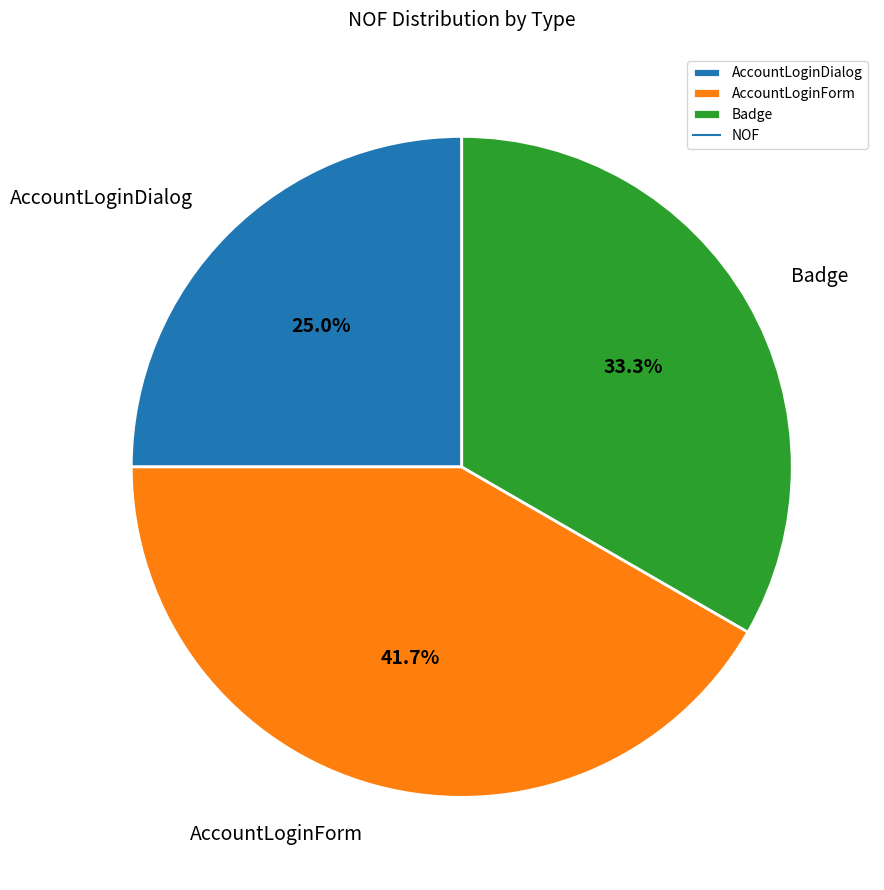

To the nearest percent, what is the difference between the AccountLoginForm and AccountLoginDialog slice percentages?

17%